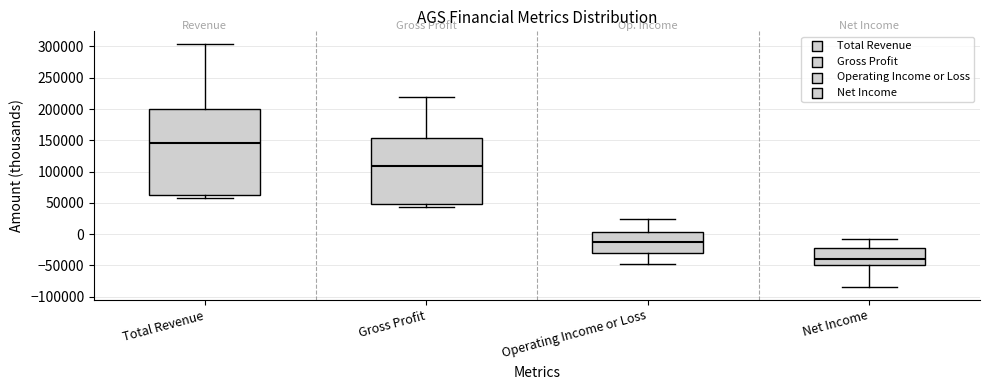

Where does the median line of the box for Operating Income or Loss sit on the y-axis? The values are not printed on the chart, so give them approximately, as read against the axis.

-15000